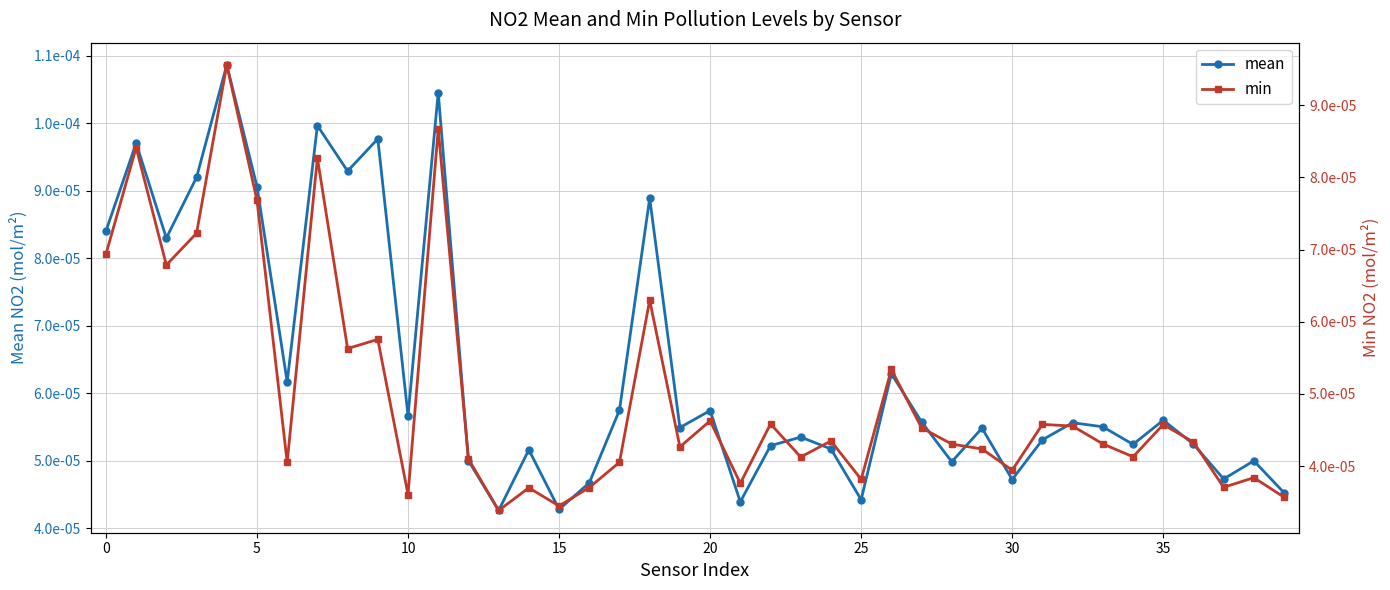

True or false: mean has a value of 0.0 at 28.

False